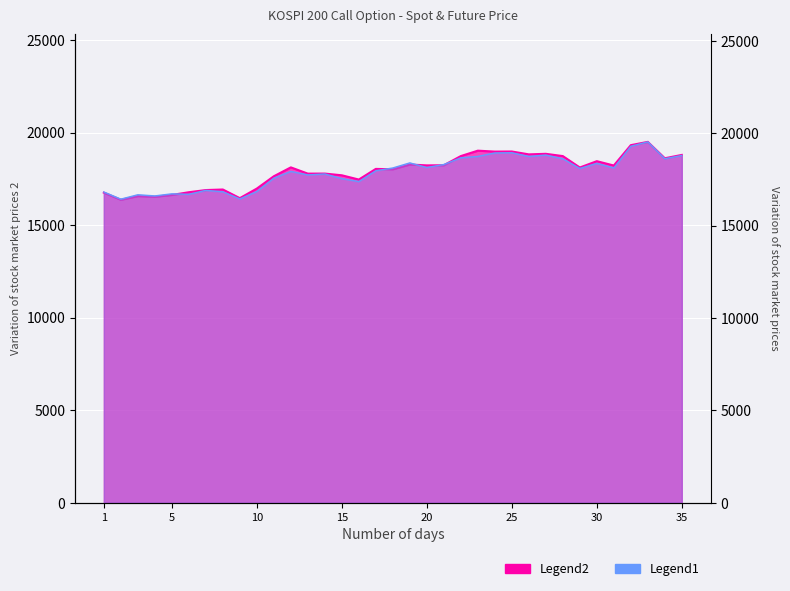

What is the highest value of the SPOT_PRICE series?

19495.0